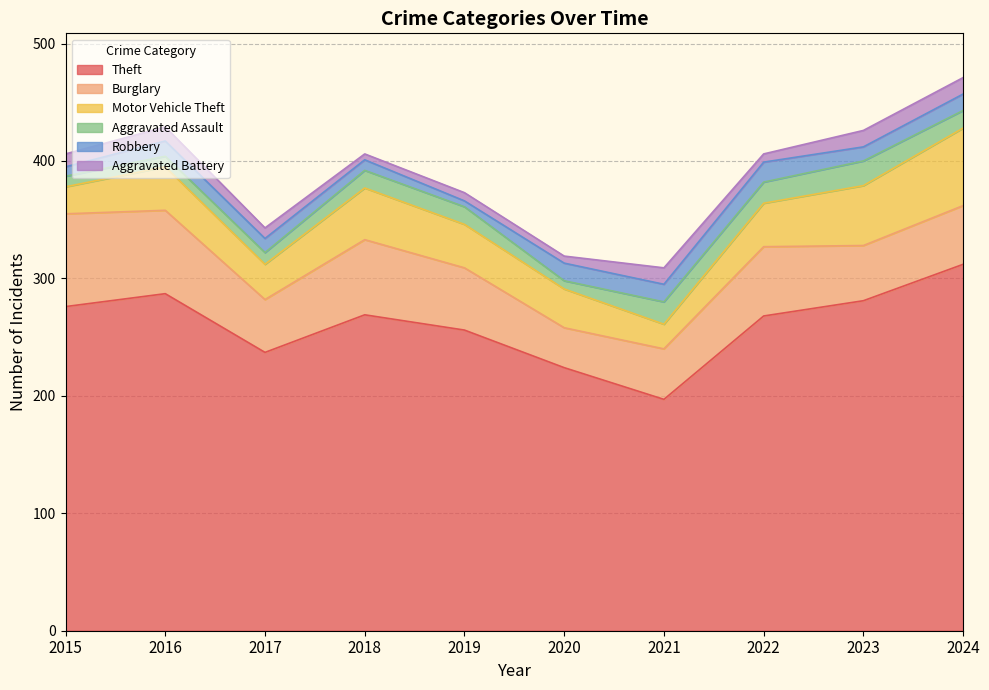

Which category has the lowest value in the Motor Vehicle Theft series?

2021